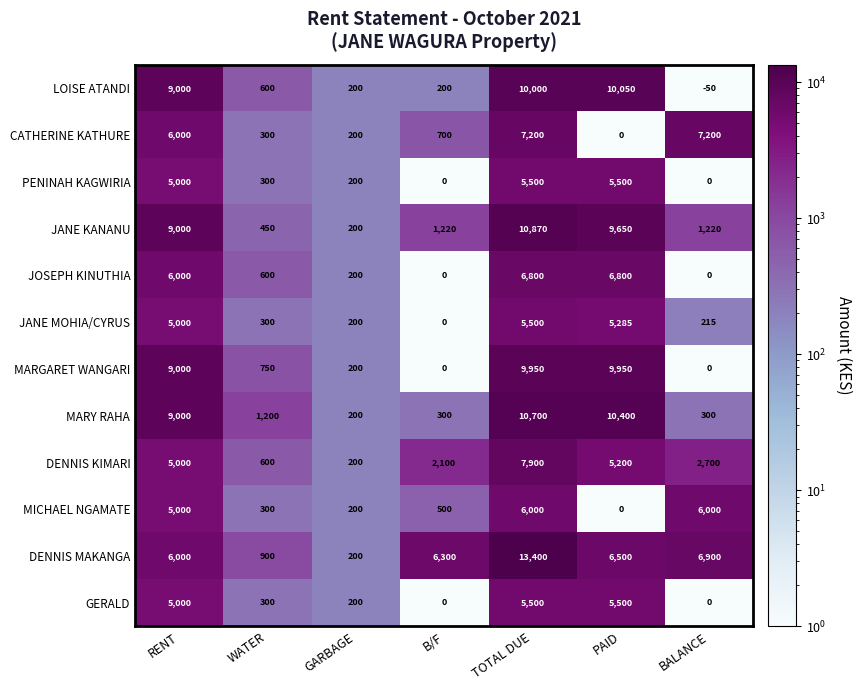

At which label is MARGARET WANGARI closest to 4975?

RENT